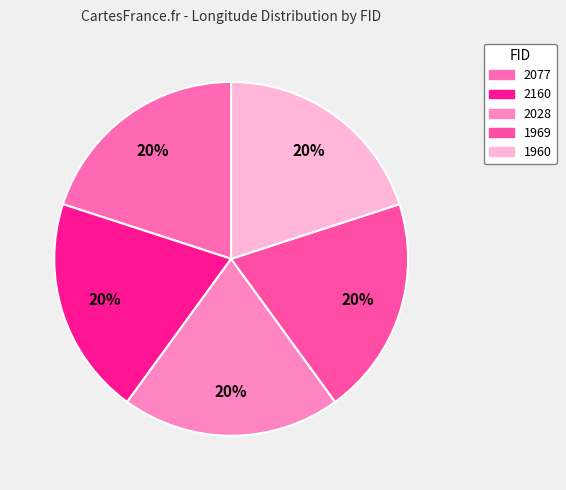

Rank the categories by value from lowest to highest.

1960, 1969, 2077, 2028, 2160